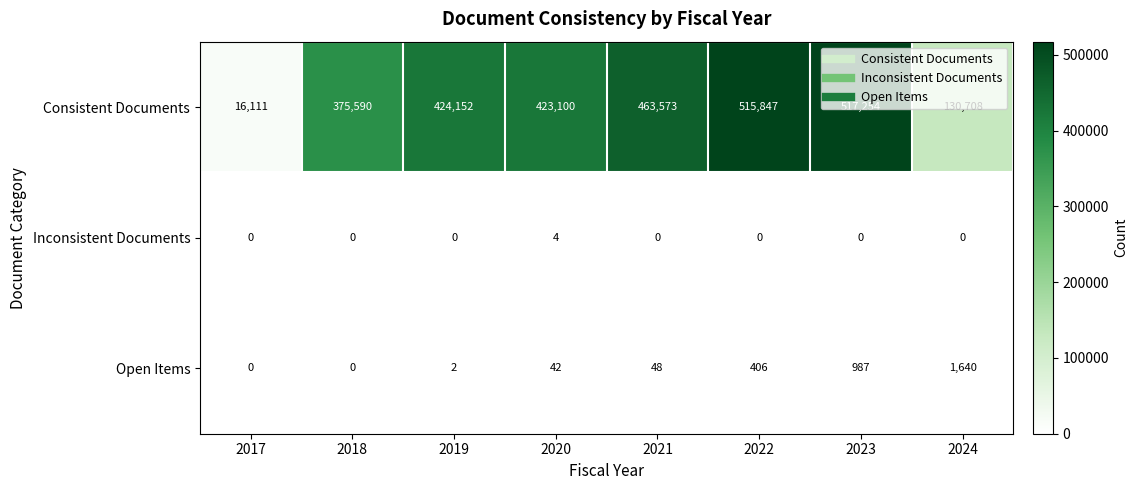

What is the sum of all Open Items values?

3125